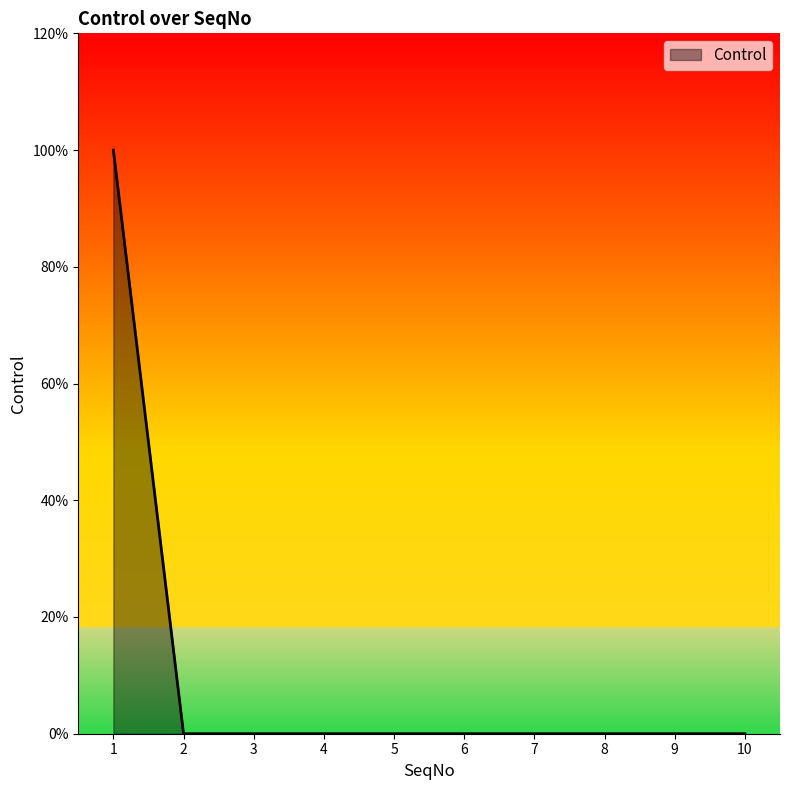

Reading right to left, what are all the values shown in this chart?

0	0	0	0	0	0	0	0	0	1